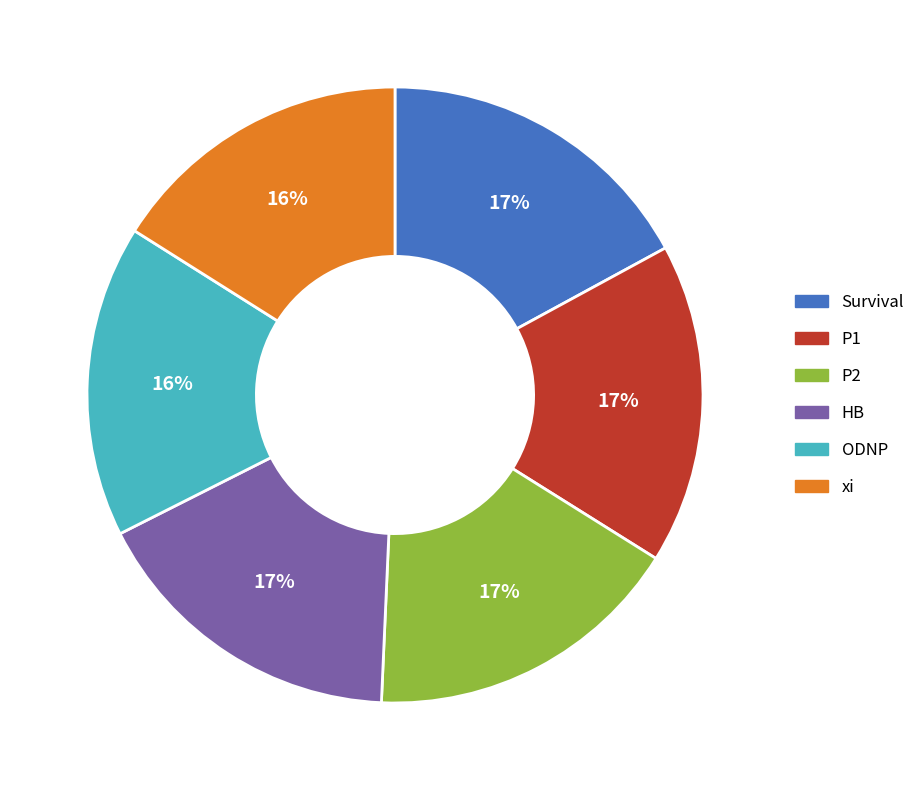

To the nearest percent, what is the difference between the largest and smallest slice percentages?

1%